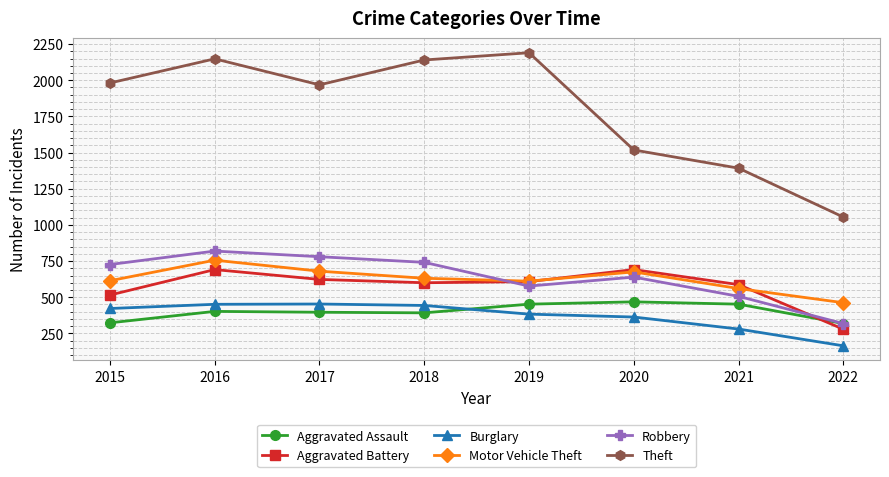

How many times do Robbery and Aggravated Battery cross each other?

2